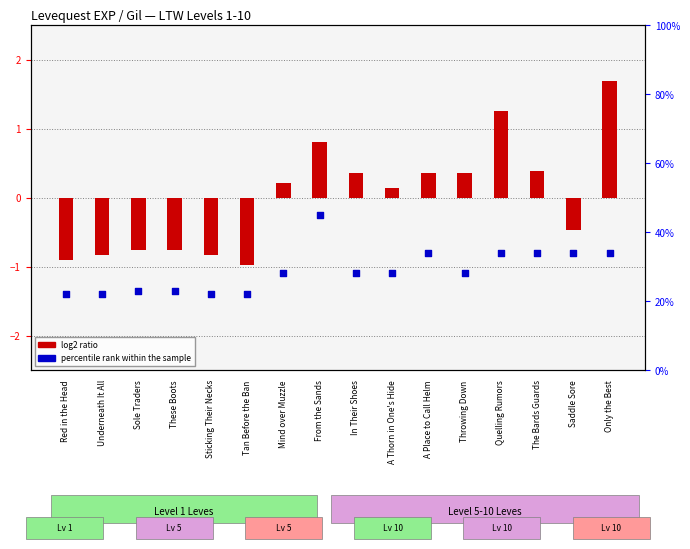

At how many categories does at least one series exceed 10?

16